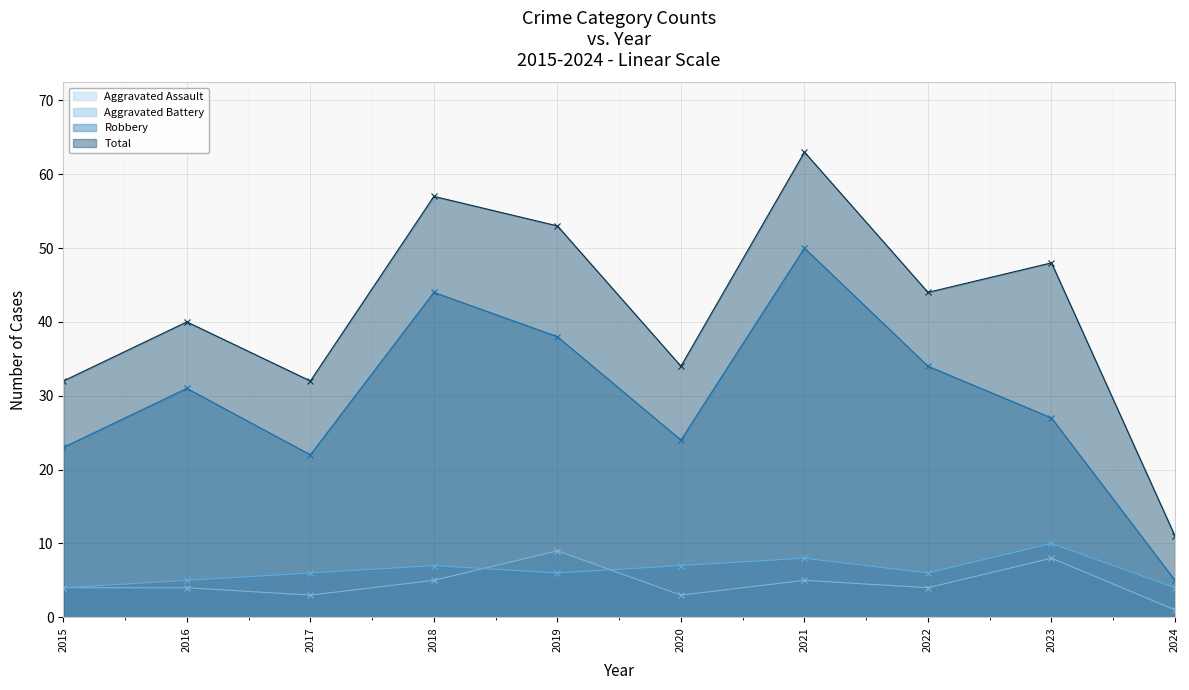

Does the chart display data point markers on the line(s)?

Yes